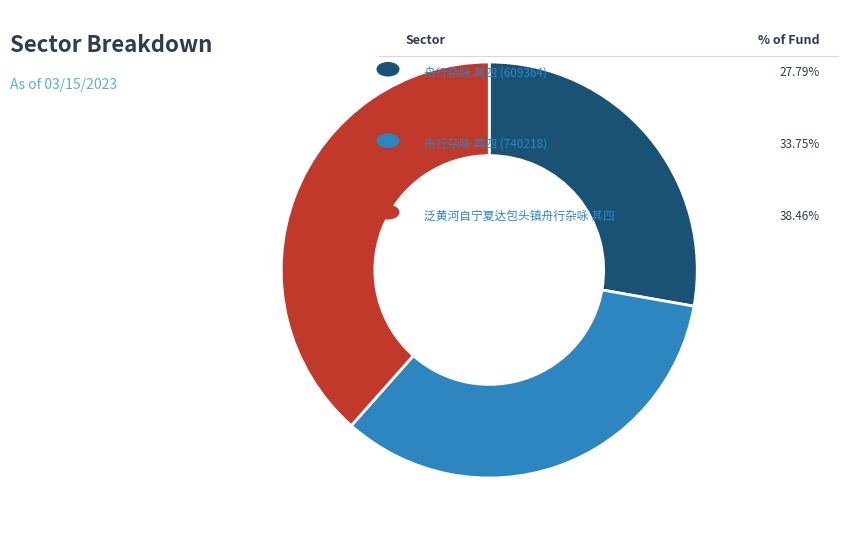

Is there any slice that represents more than half of the pie?

No